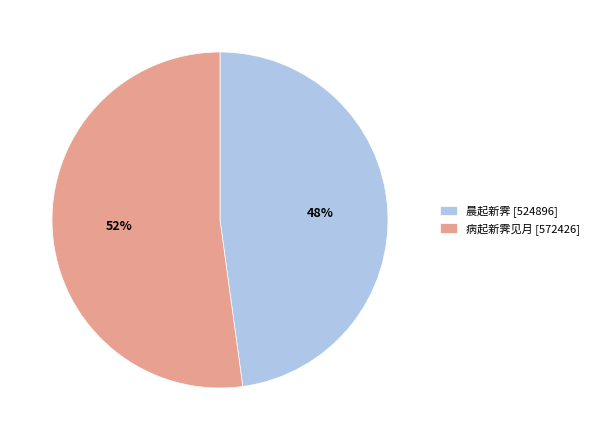

True or false: 病起新霁见月 accounts for 52% of the total.

True